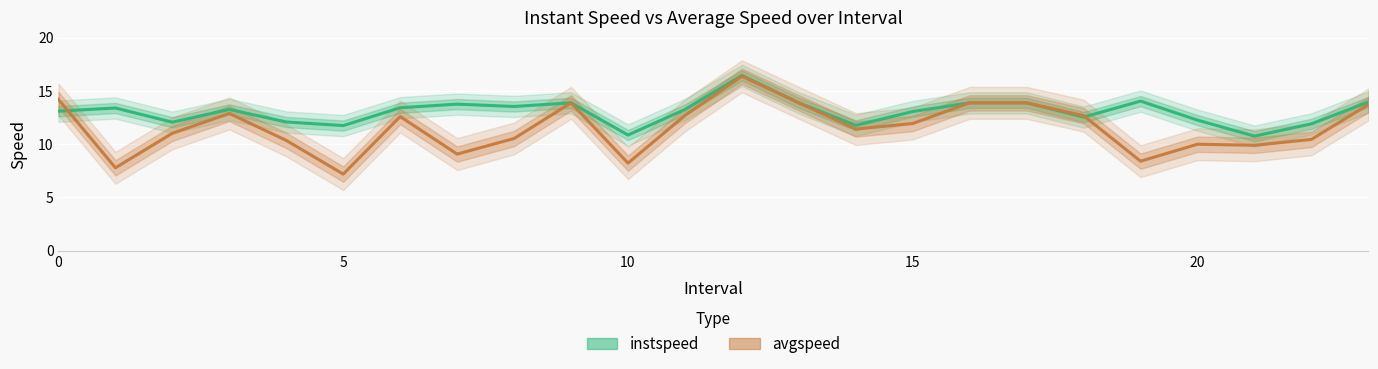

Reading left to right, transcribe all the data shown in this chart.

instspeed: 13.1	13.4	12.1	13.3	12.1	11.8	13.4	13.8	13.5	13.9	10.9	13.3	16.5	13.9	11.8	13.1	13.9	13.9	12.6	14.1	12.3	10.8	11.9	14.0
avgspeed: 14.2	7.8	11.0	12.9	10.4	7.2	12.6	9.1	10.5	13.9	8.2	12.7	16.4	13.9	11.4	11.9	13.9	13.9	12.7	8.4	10.0	9.9	10.5	13.7